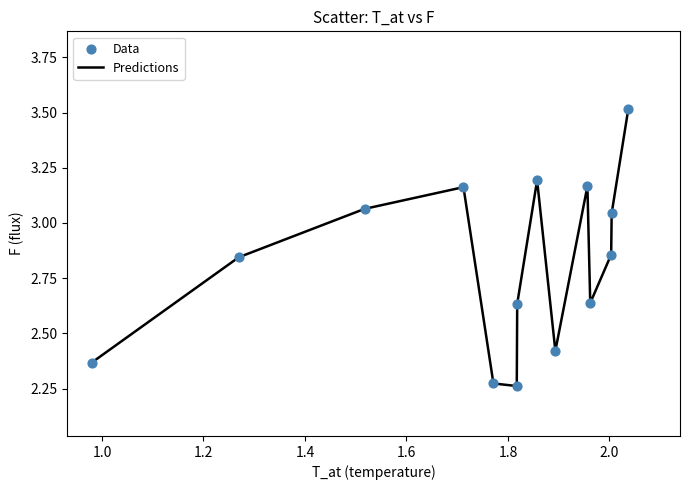

What is the maximum value shown in the chart?

3.5